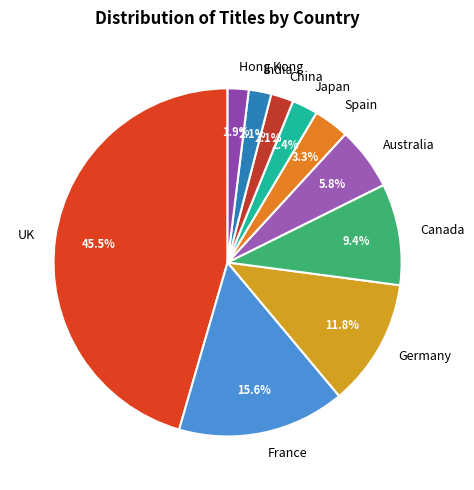

Count the number of slices in the pie.

10